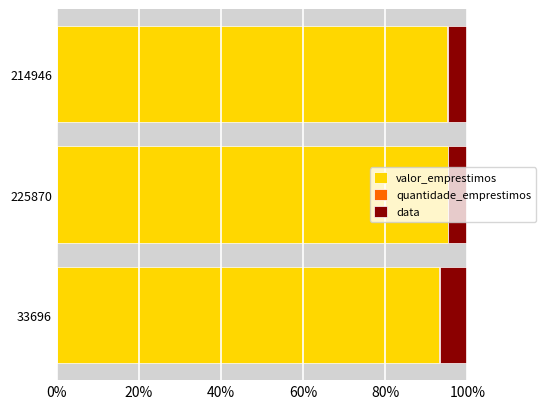

What is the maximum value for valor_emprestimos?

95.2